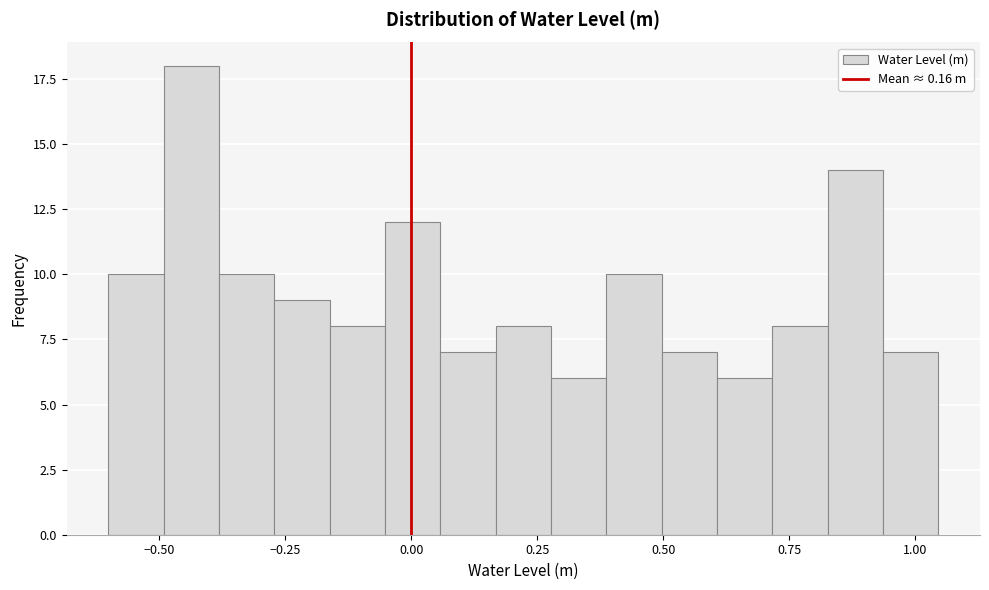

Read against the x-axis, roughly where is the centre of the tallest bar?

-0.45